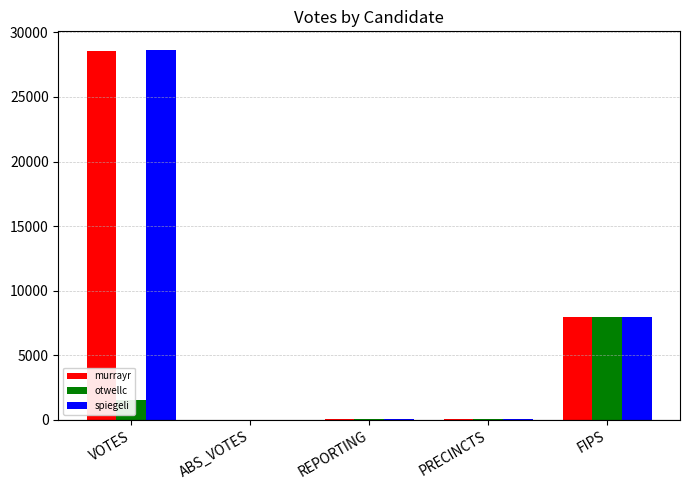

At which label is otwellc closest to 4000?

VOTES